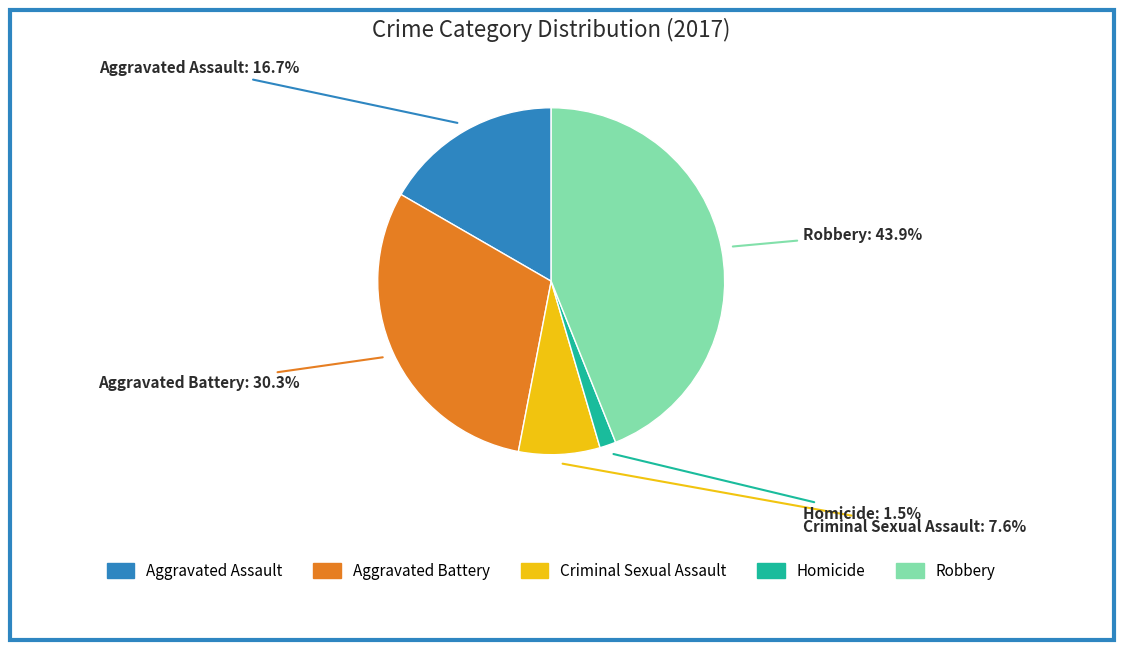

To the nearest percent, what is the average slice percentage?

20%